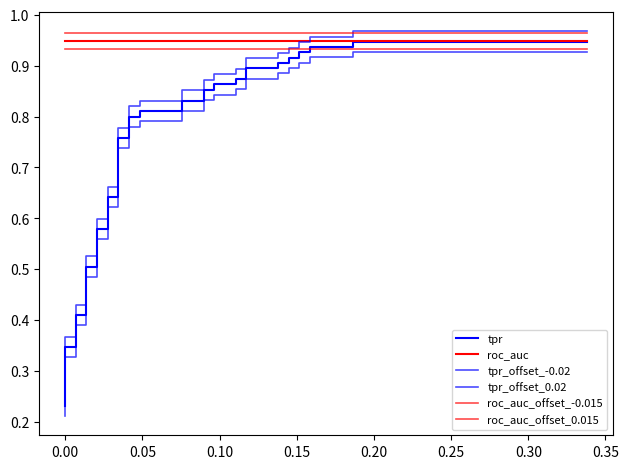

The roc_auc_offset_0.015 series shows 1.6 at 20. True or false?

False